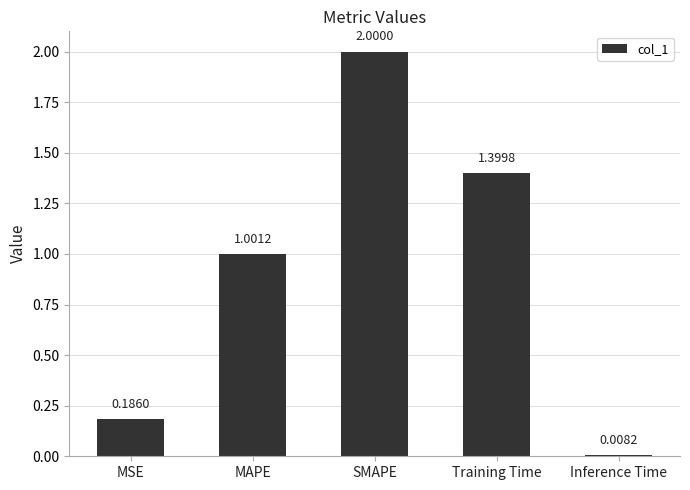

Is it true that the value at MAPE is 0.6?

False